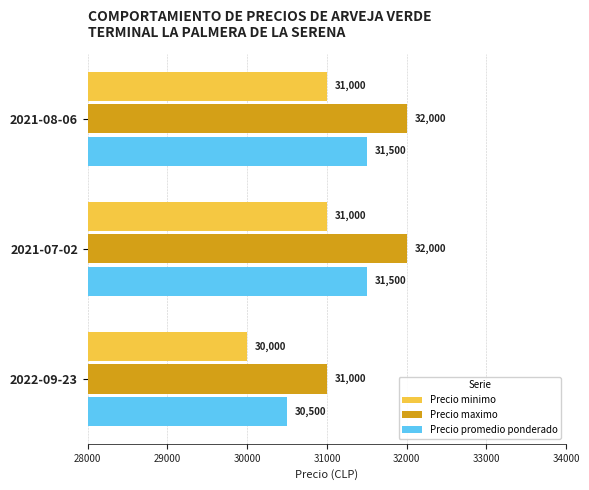

How many data points in Precio promedio ponderado are less than 31500?

1